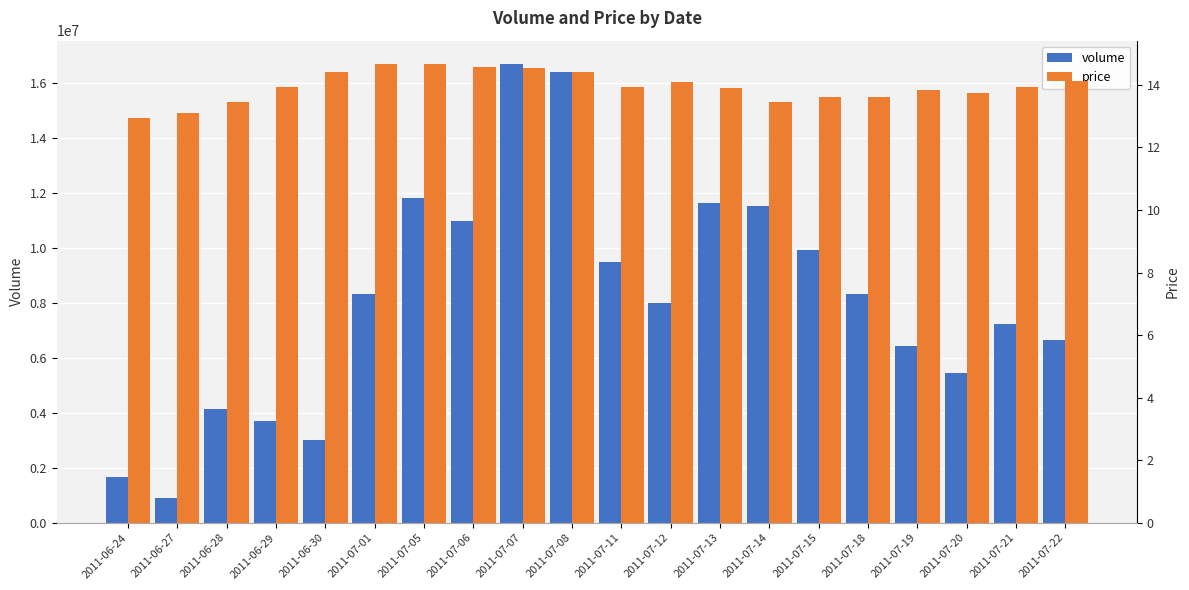

Are the bars horizontal?

No